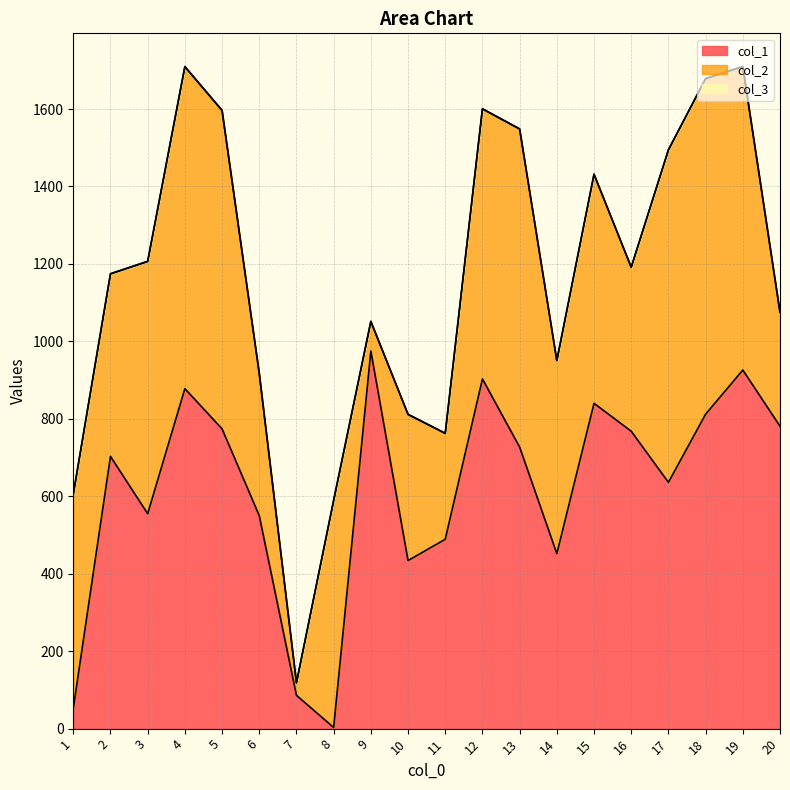

What value does the col_3 series have at 17?

1